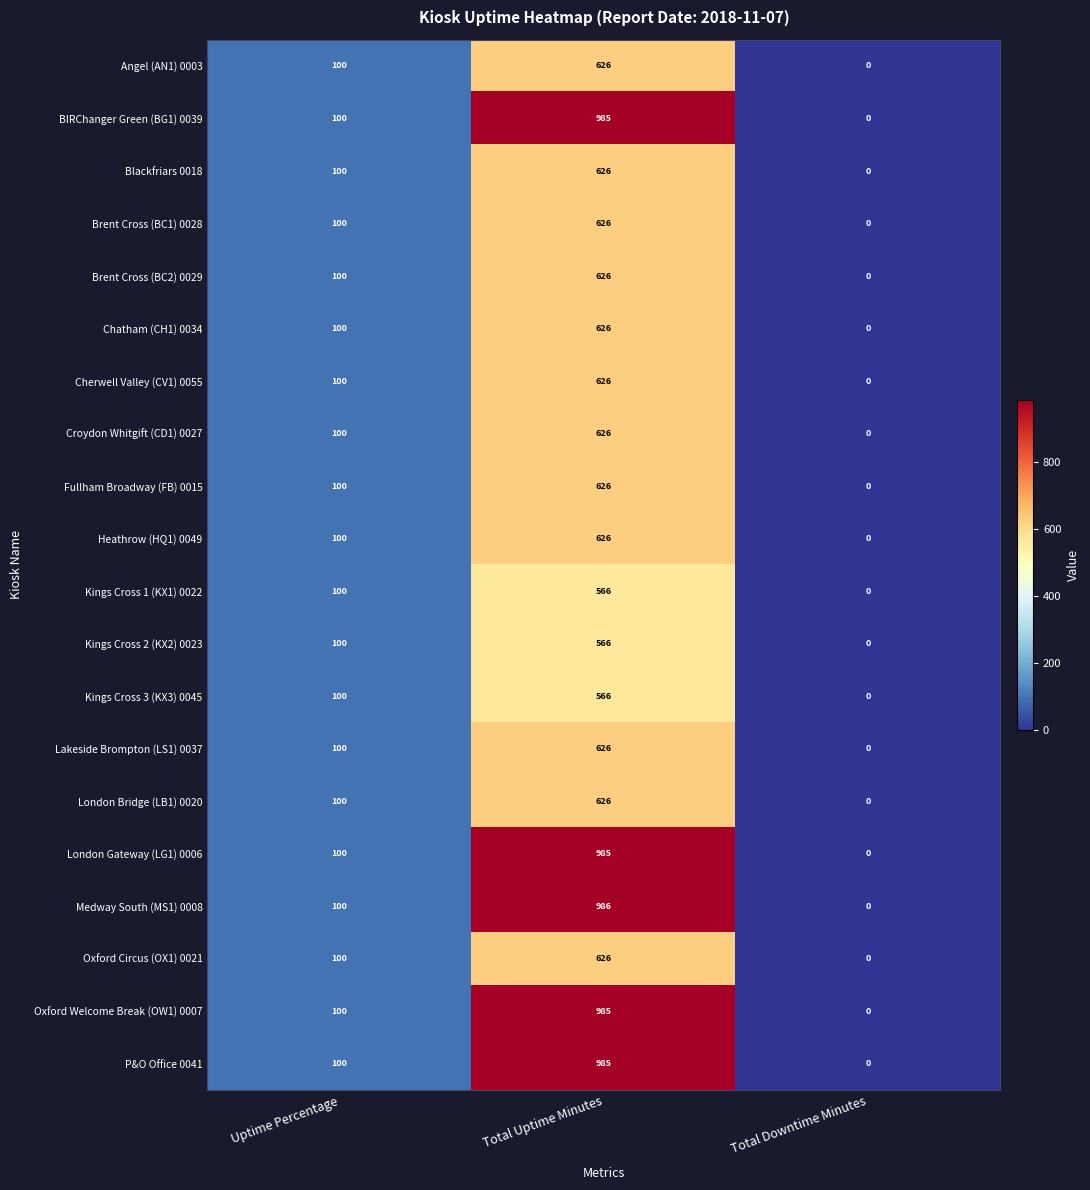

What is the maximum value shown in the chart?

986